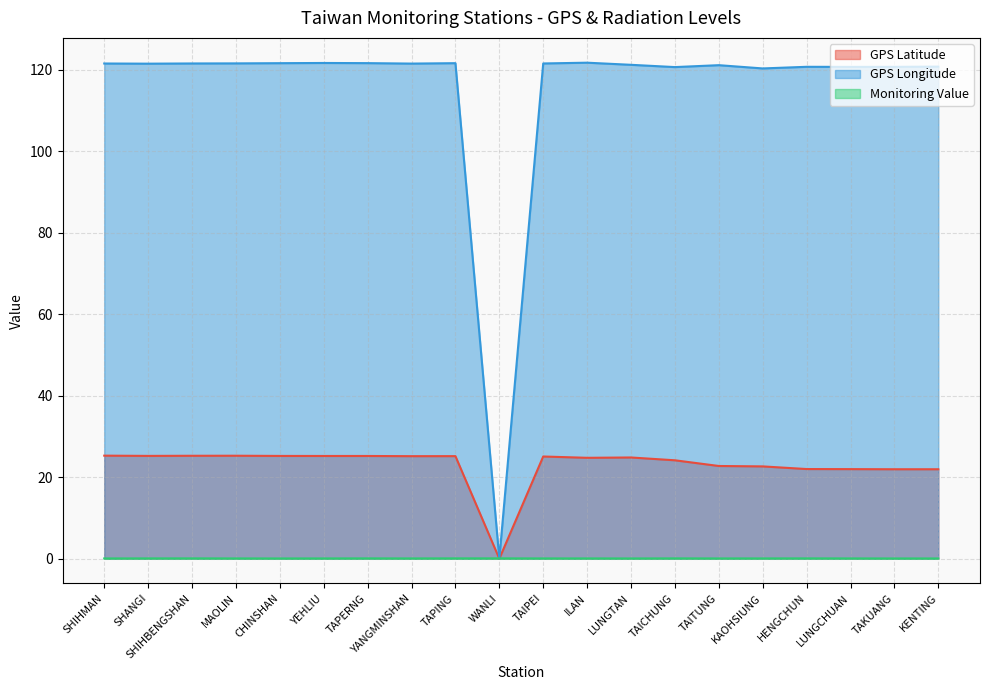

Read the GPS Latitude value at KENTING.

21.9